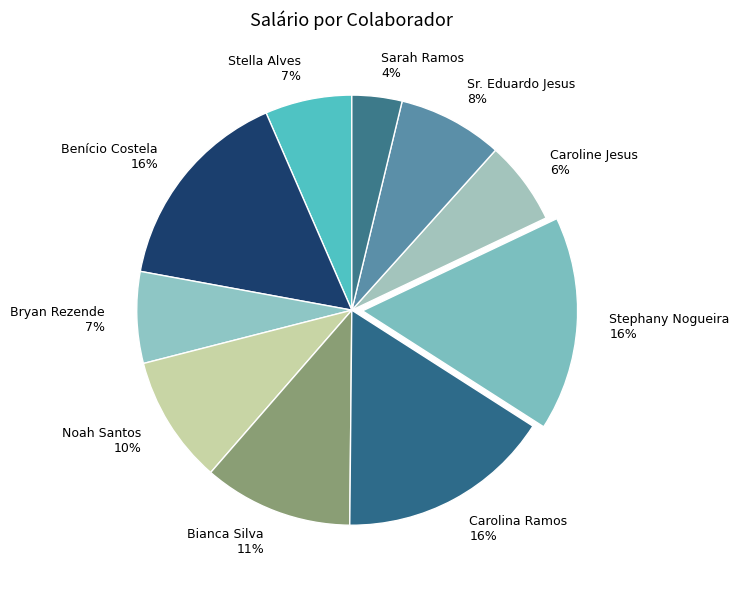

Is there a majority slice in this chart?

No